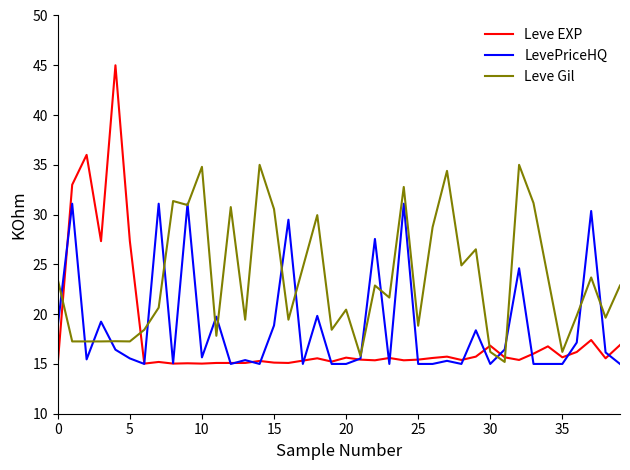

What is the smallest value displayed?

15.0